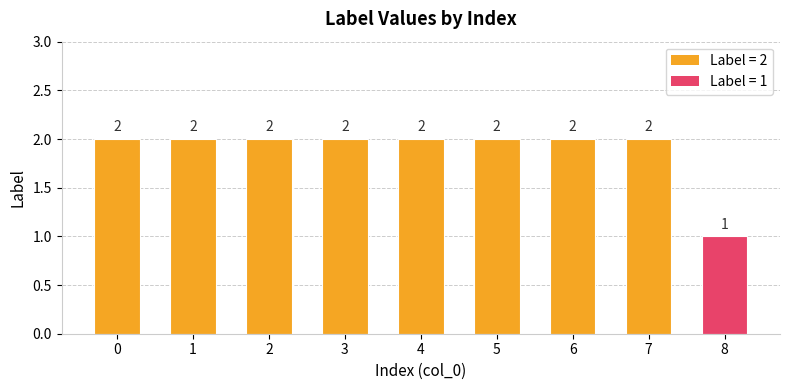

How many values are between 2 and 3?

8